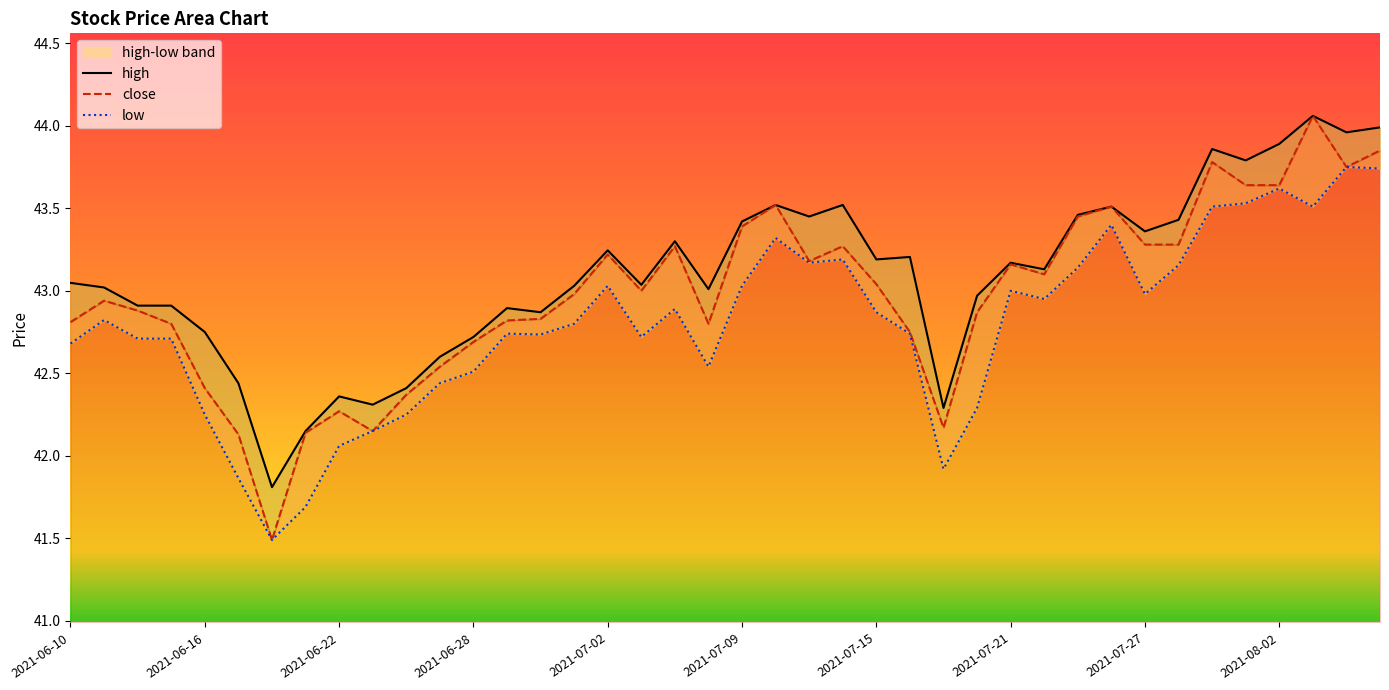

Which category has the lowest value across all series?

2021-06-18